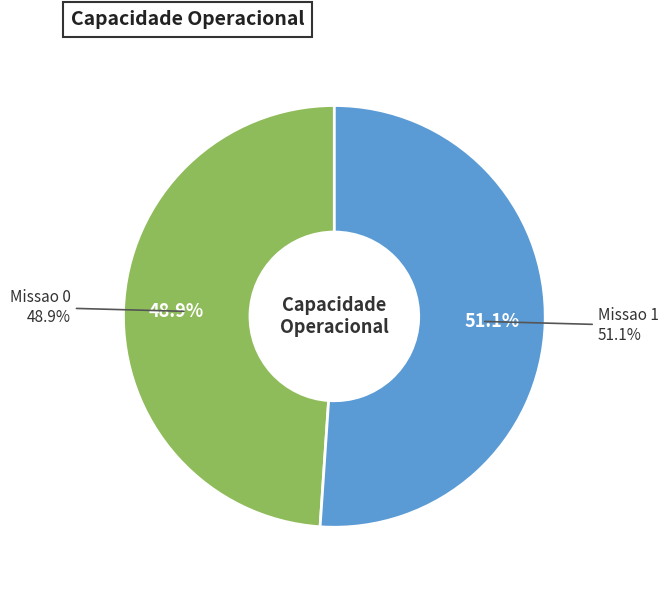

The Missao 1 slice represents 44% of the pie. True or false?

False